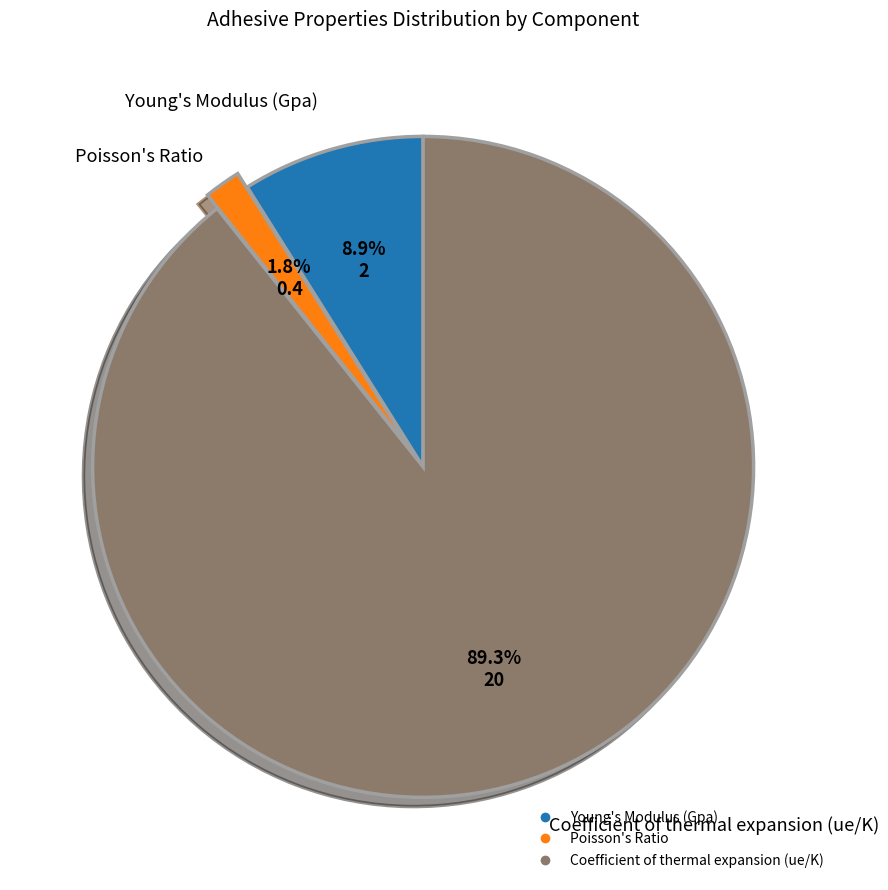

Combined, do Young's Modulus (Gpa) and Poisson's Ratio account for over 50%?

No